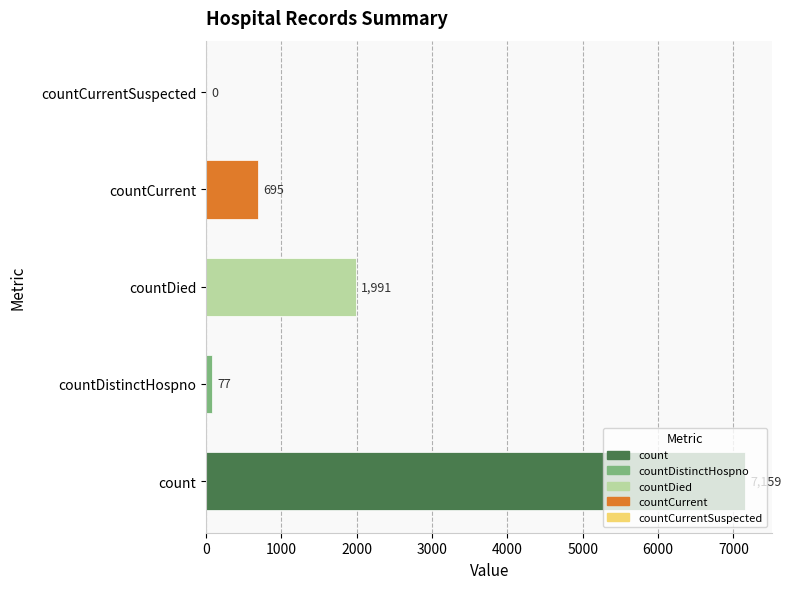

Is it true that the value at countDied is 806?

False